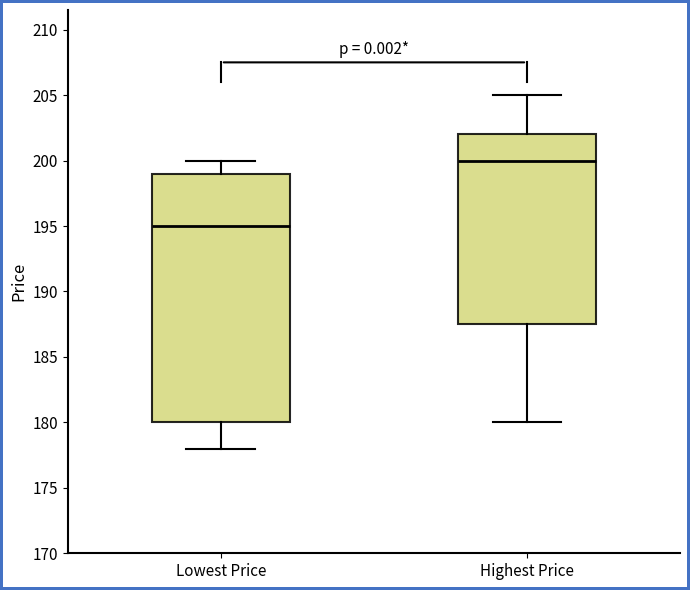

Reading left to right, transcribe this box plot: for each box, give where its median line is, the range the box spans, and where its two whiskers end, as read against the y-axis. The values are not printed on the chart, so give them approximately, as read against the axis.

Lowest Price: median 195.0, box 180.0 to 199.0, whiskers 178.0 to 200.0
Highest Price: median 200.0, box 187.5 to 202.0, whiskers 180.0 to 205.0